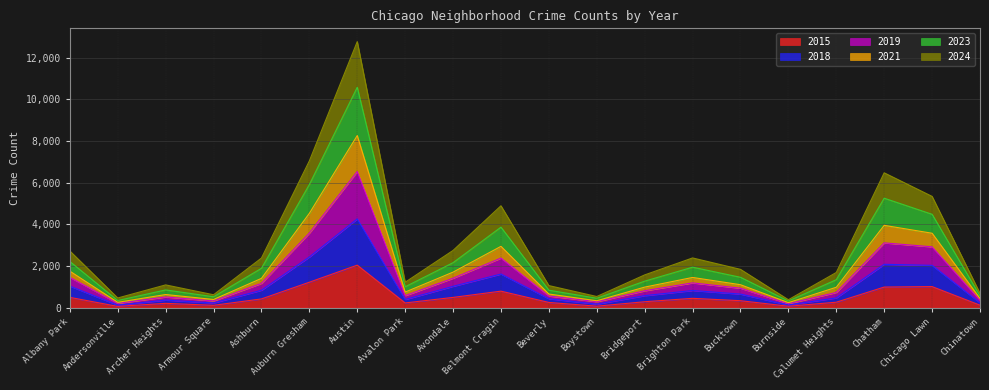

Which series changed the most between Austin and Calumet Heights?

2023